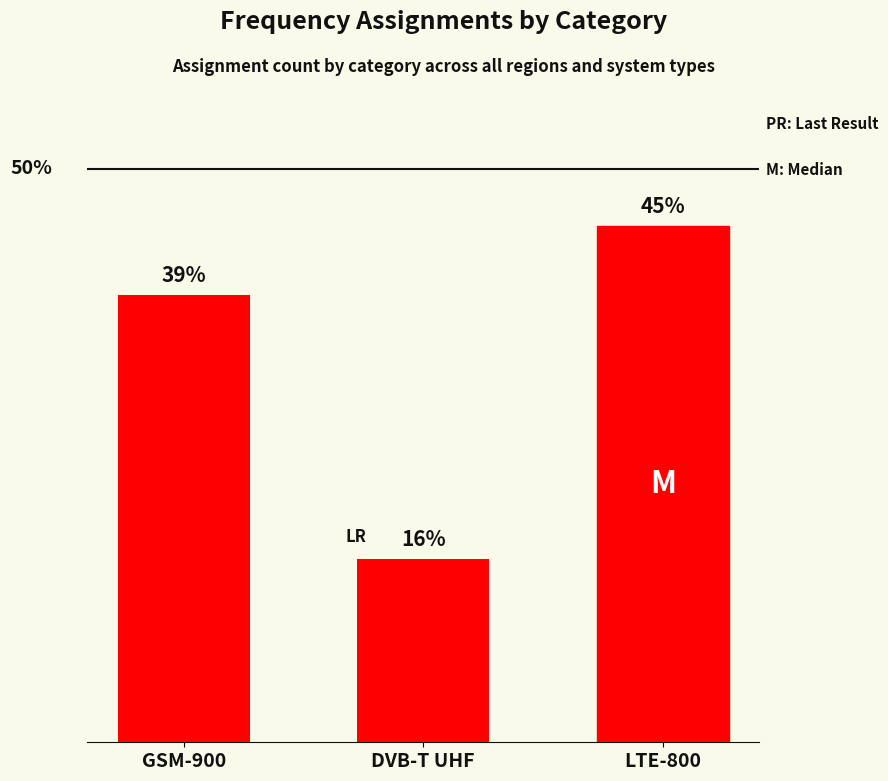

What is the label of the 3rd bar from the left?

LTE-800